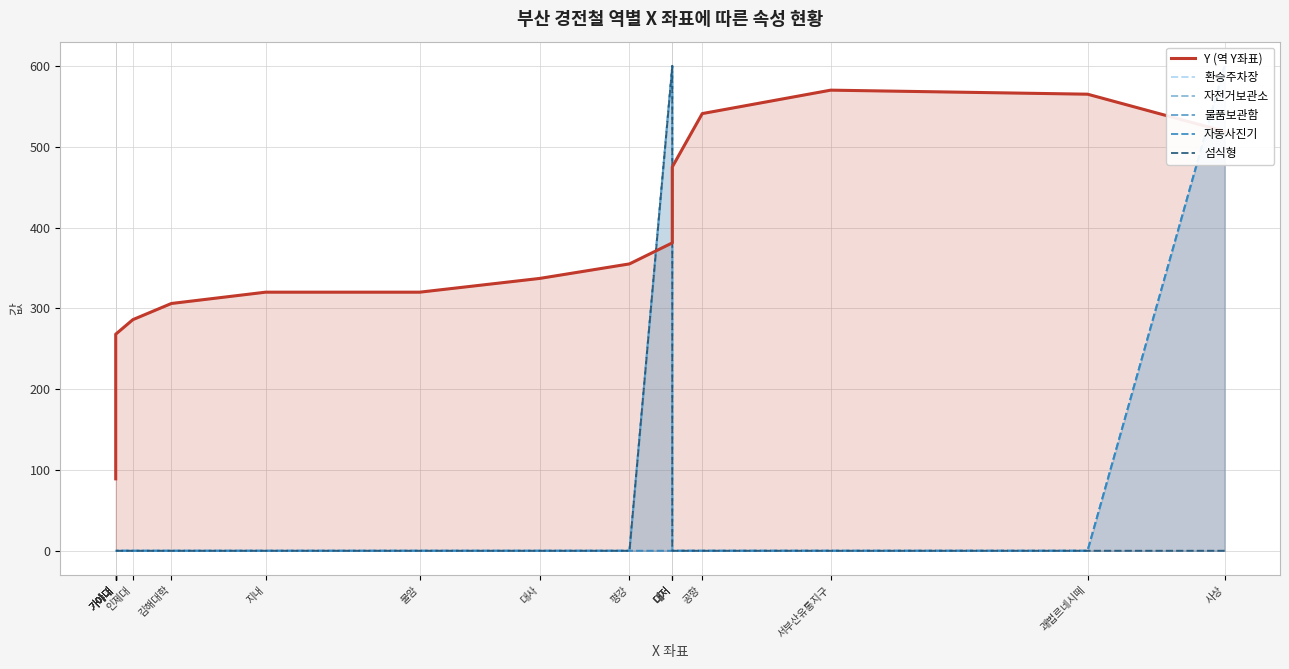

At how many categories does at least one series exceed 460?

6